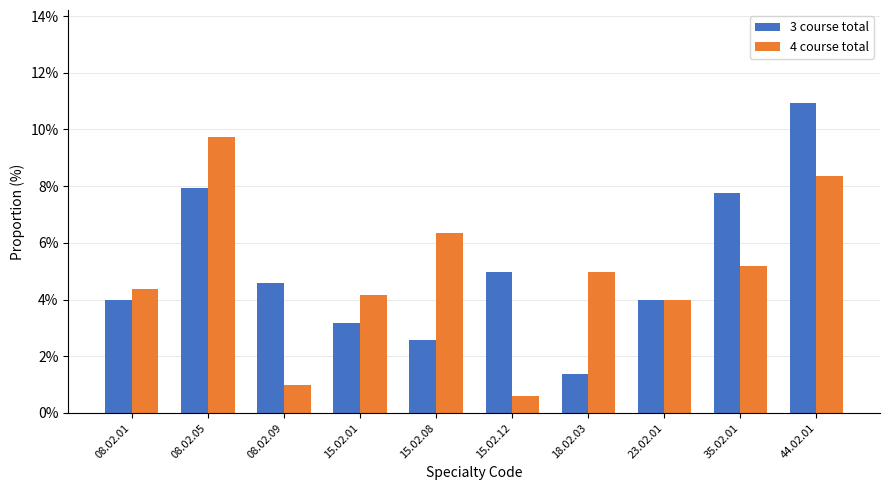

Between 08.02.05 and 08.02.09, which series saw the biggest shift?

4 course total